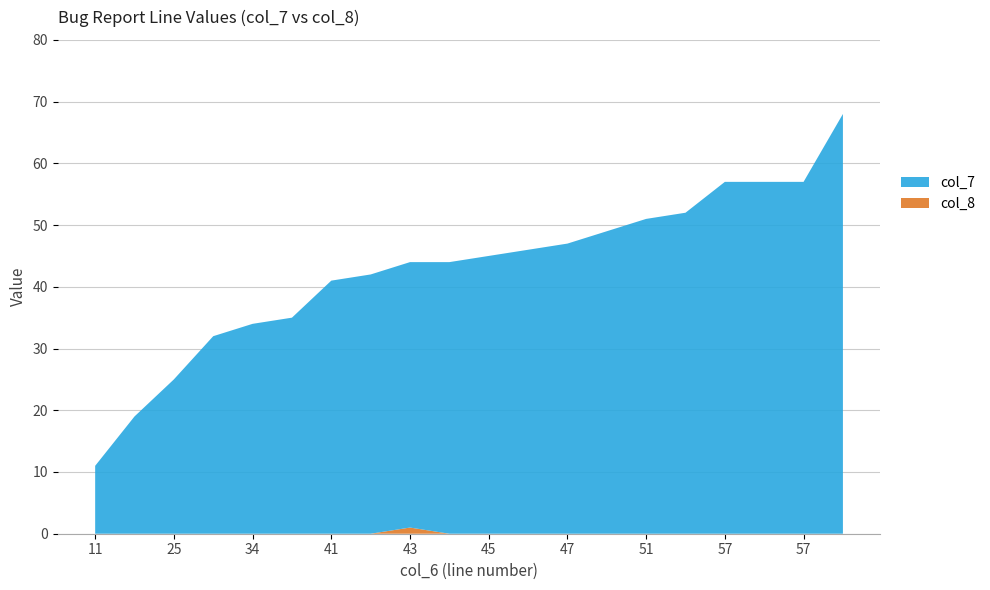

What are all the series names shown in the legend?

col_7, col_8